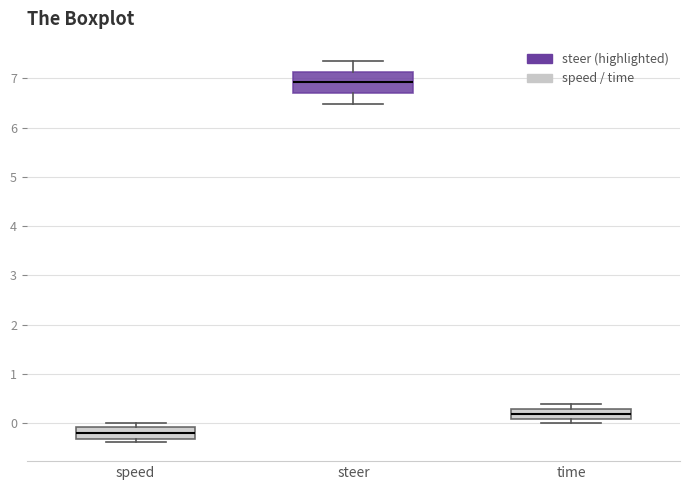

Which box has the lowest median line?

speed